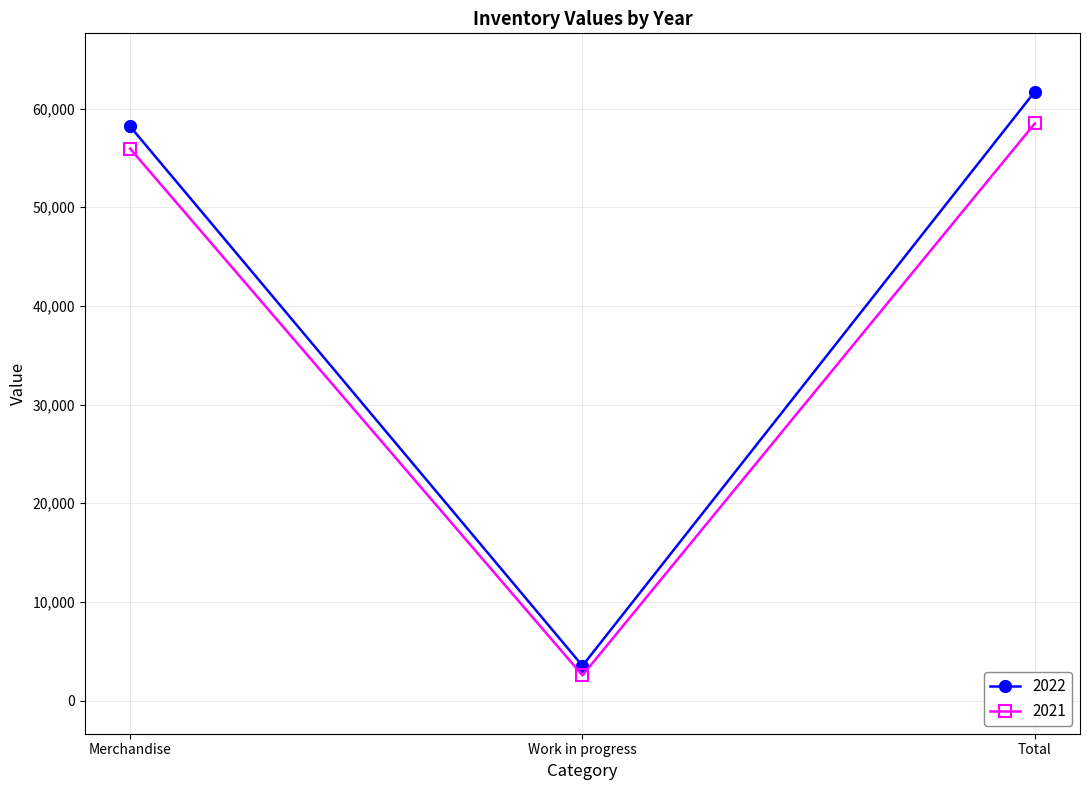

How many data points does each series have?

3